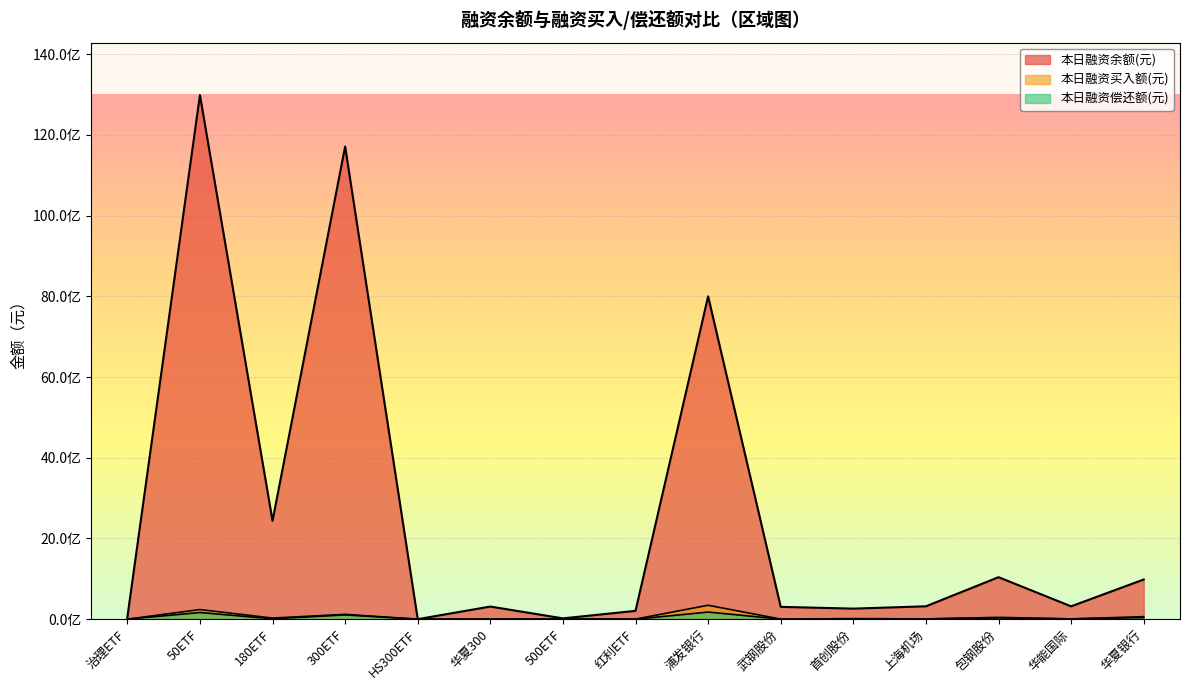

Is it true that 本日融资余额(元) equals 1596718001 at 180ETF?

False